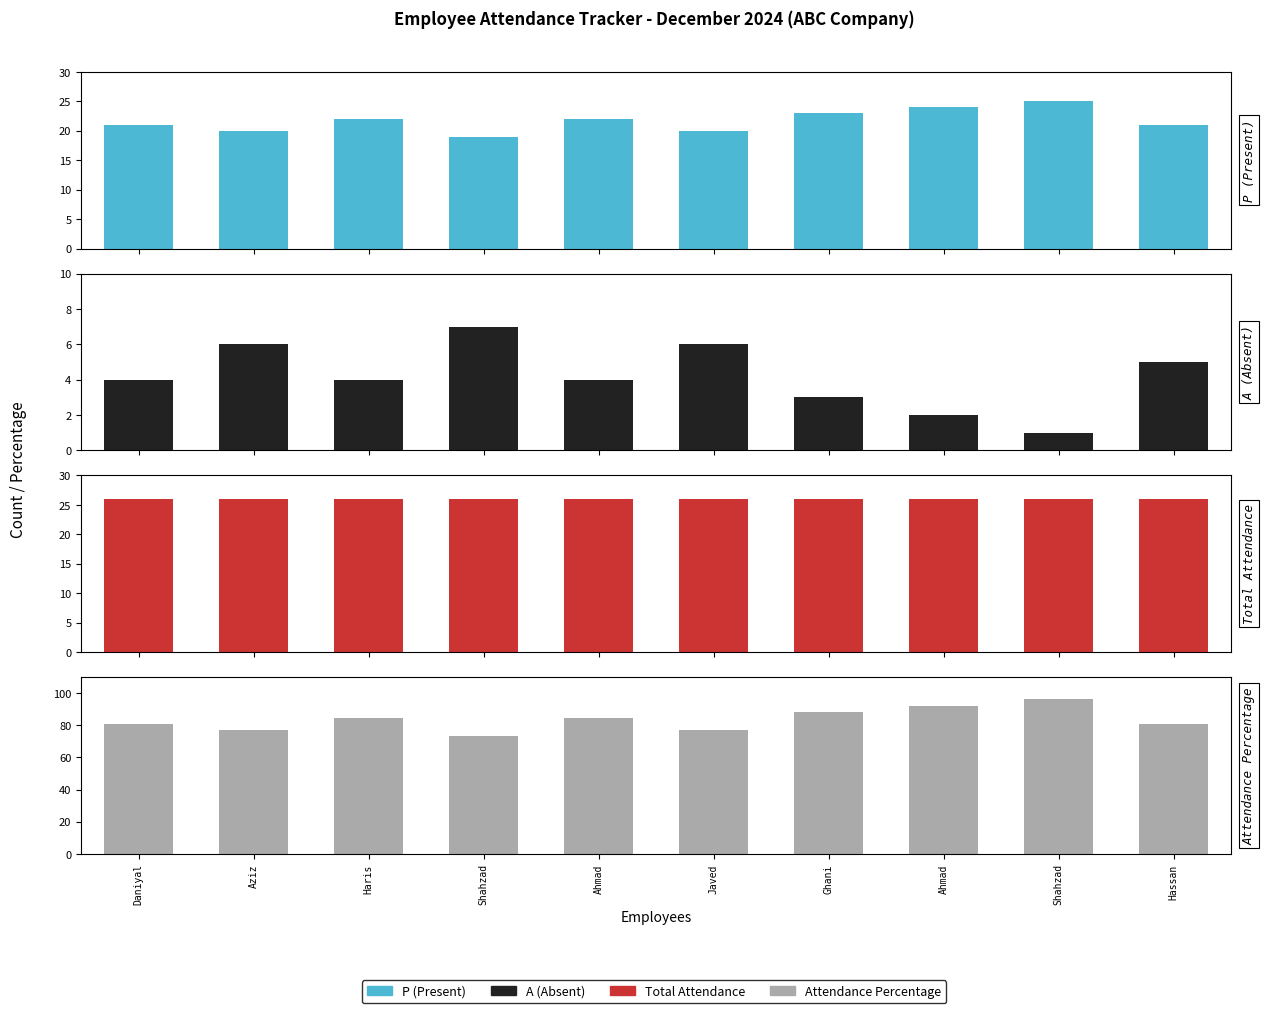

True or false: Attendance Percentage has a value of 55.0 at Ghani.

False